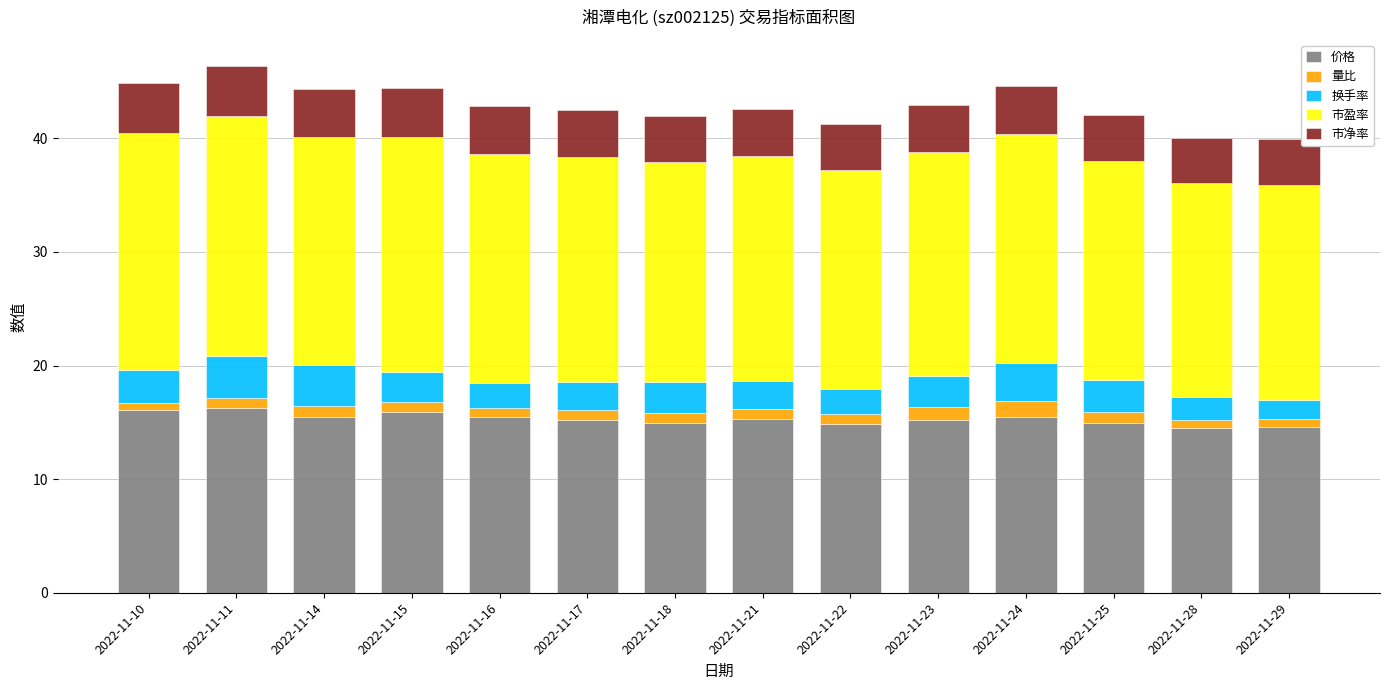

What is the maximum value for 价格?

16.3